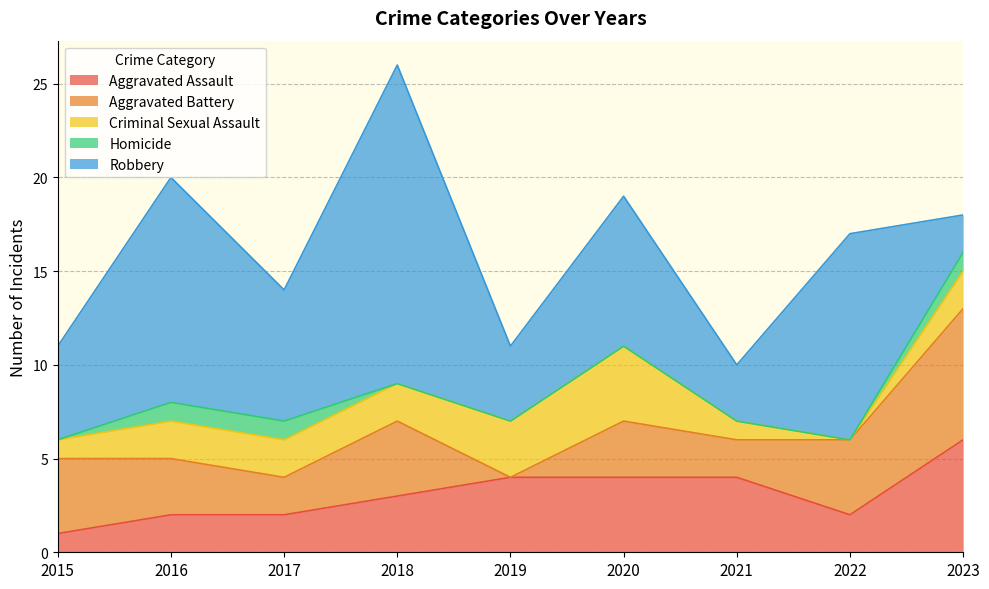

Does the chart display data point markers on the line(s)?

No